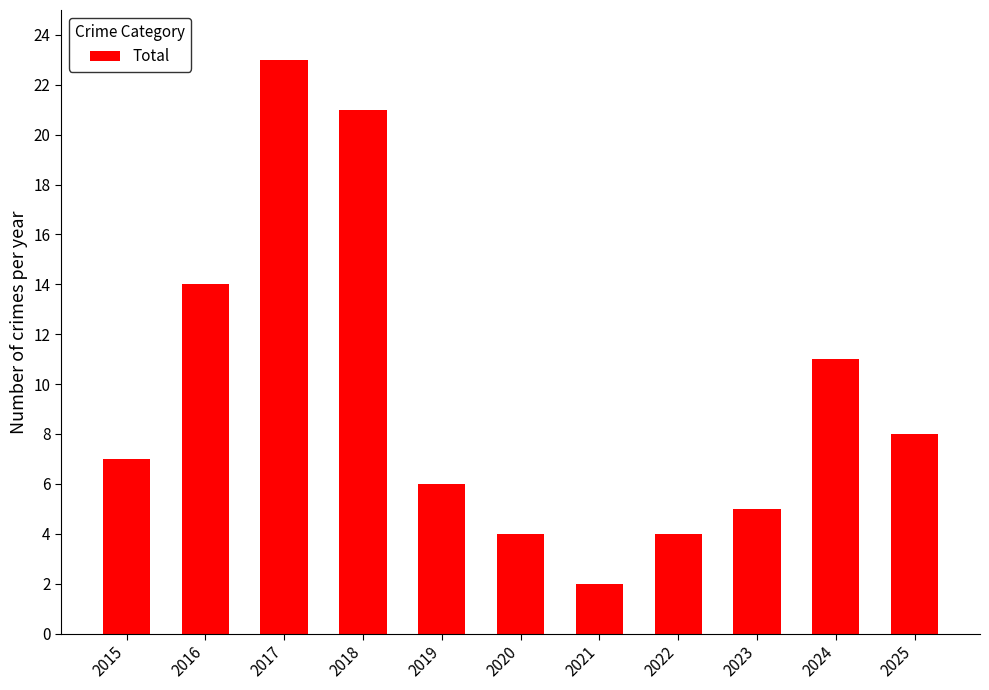

Which label corresponds to the largest value in the chart?

2017